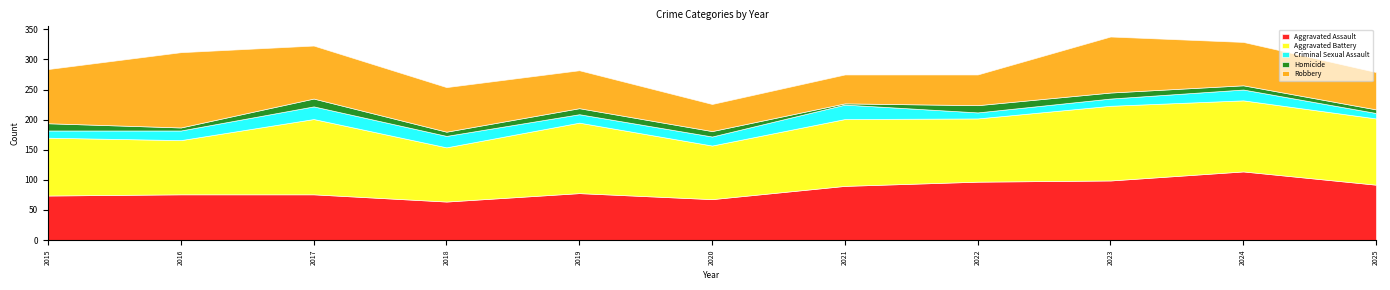

List the labels in order of Criminal Sexual Assault value, smallest first.

2025, 2022, 2015, 2023, 2019, 2020, 2016, 2024, 2018, 2017, 2021